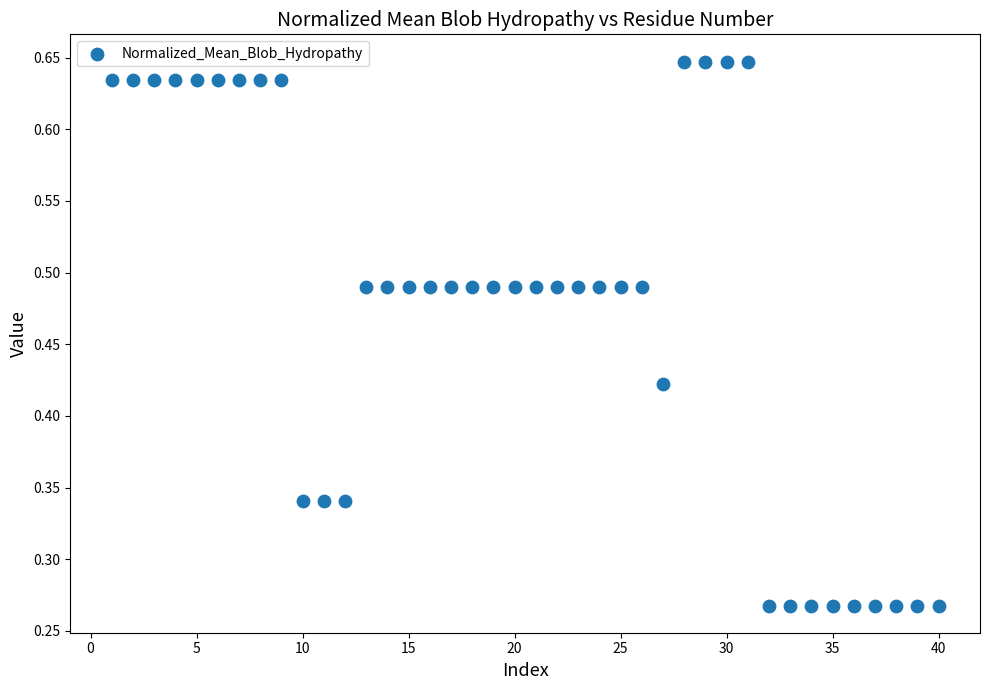

What is the range of X values (max minus min)?

39.0